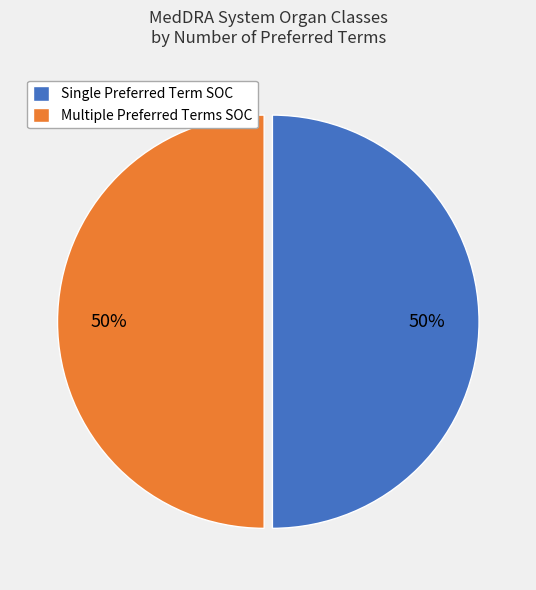

To the nearest percent, what is the combined percentage of Multiple Preferred Terms SOC and Single Preferred Term SOC?

100%